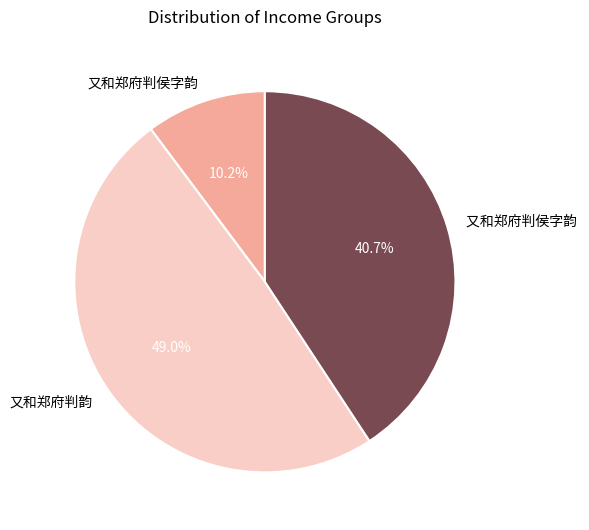

Is there any slice that represents more than half of the pie?

No